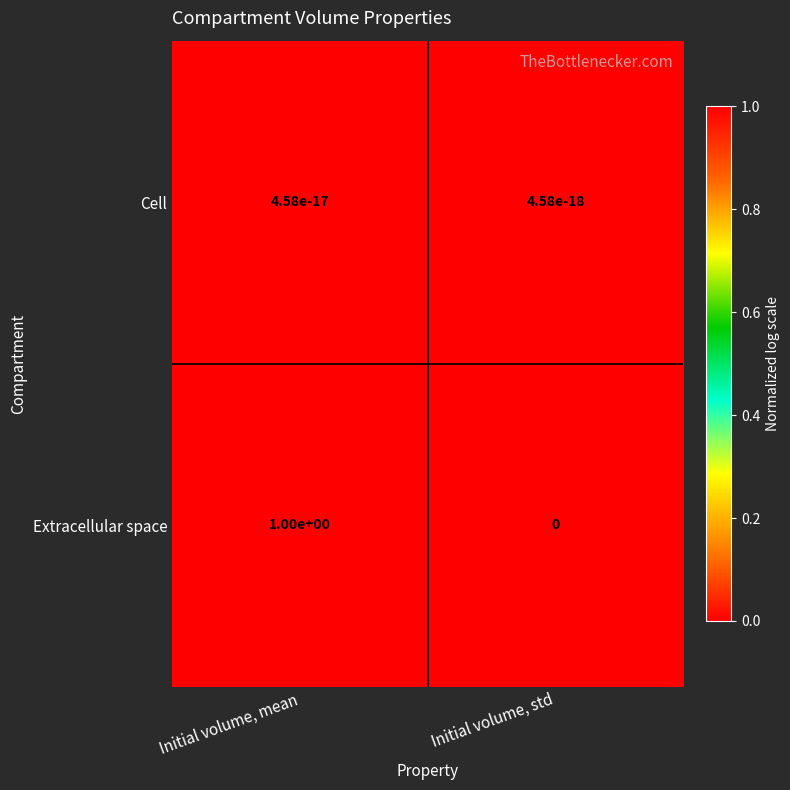

How many distinct data groups are displayed?

2